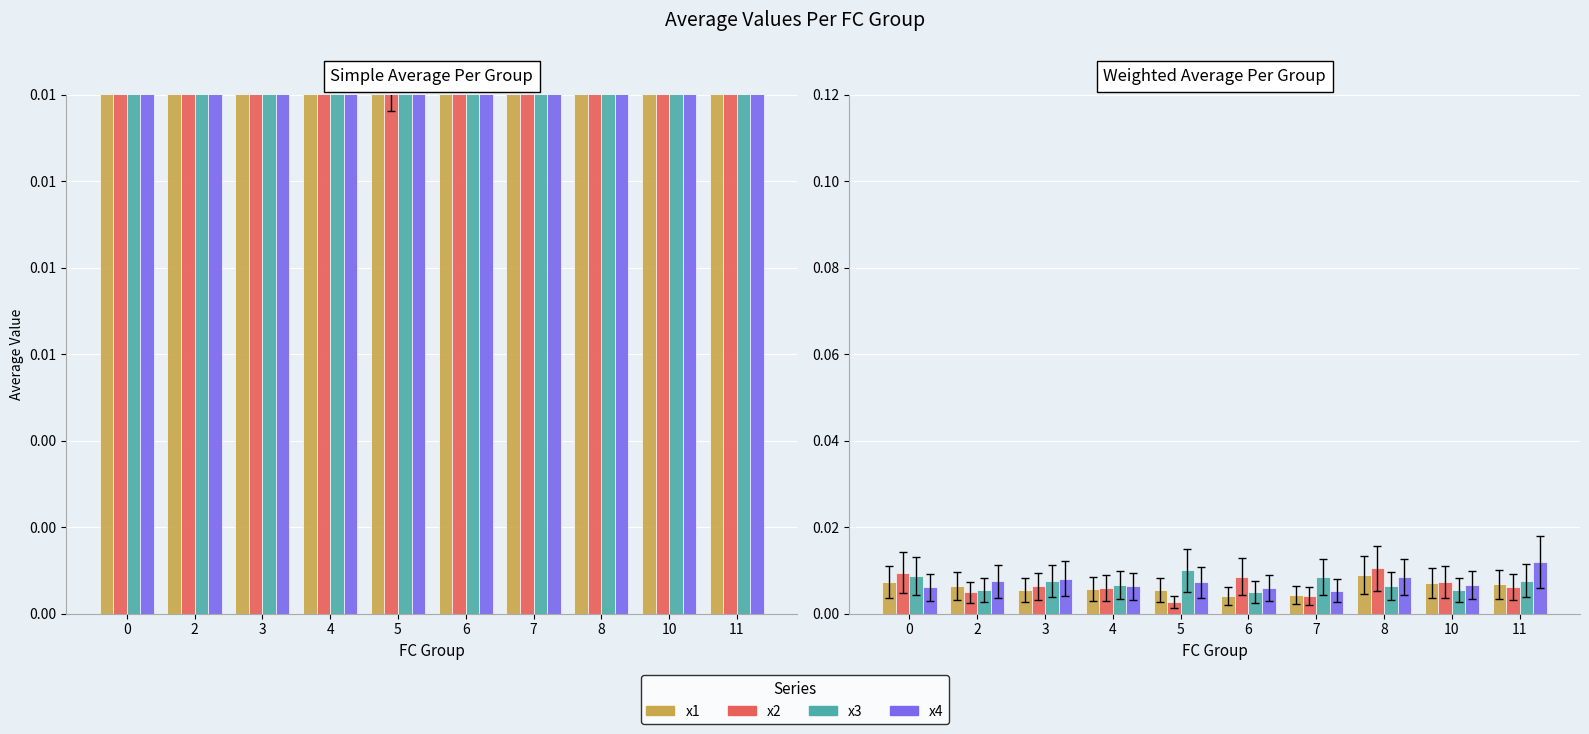

Between 6 and 8, which is larger?

8